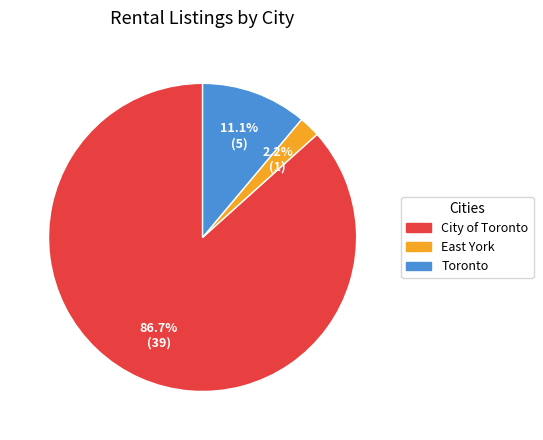

What is the majority slice?

City of Toronto